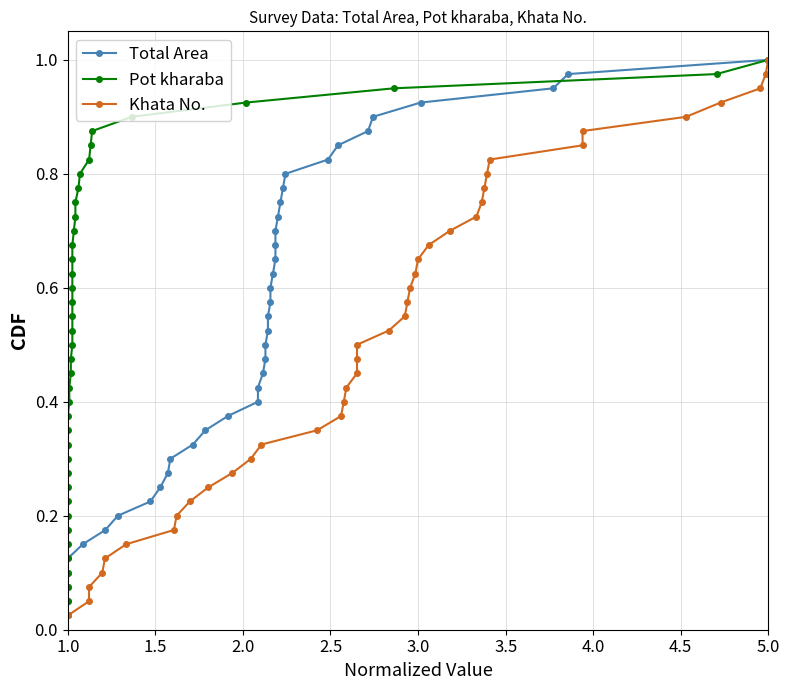

Reading left to right, transcribe all the data shown in this chart.

Total Area: 0.0	0.1	0.1	0.1	0.1	0.1	0.2	0.2	0.2	0.2	0.3	0.3	0.3	0.3	0.4	0.4	0.4	0.5	0.5	0.5	0.5	0.6	0.6	0.6	0.6	0.7	0.7	0.7	0.7	0.8	0.8	0.8	0.8	0.8	0.9	0.9	0.9	0.9	1.0	1.0
Pot kharaba: 0.0	0.1	0.1	0.1	0.1	0.1	0.2	0.2	0.2	0.2	0.3	0.3	0.3	0.3	0.4	0.4	0.4	0.5	0.5	0.5	0.5	0.6	0.6	0.6	0.6	0.7	0.7	0.7	0.7	0.8	0.8	0.8	0.8	0.8	0.9	0.9	0.9	0.9	1.0	1.0
Khata No.: 0.0	0.1	0.1	0.1	0.1	0.1	0.2	0.2	0.2	0.2	0.3	0.3	0.3	0.3	0.4	0.4	0.4	0.5	0.5	0.5	0.5	0.6	0.6	0.6	0.6	0.7	0.7	0.7	0.7	0.8	0.8	0.8	0.8	0.8	0.9	0.9	0.9	0.9	1.0	1.0